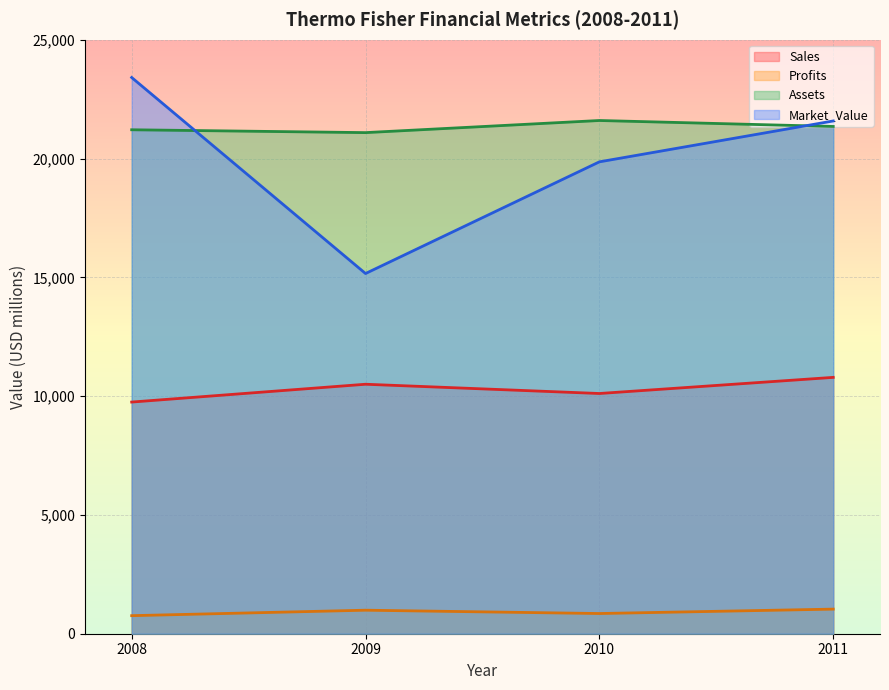

Which series has the largest total across all categories?

Assets